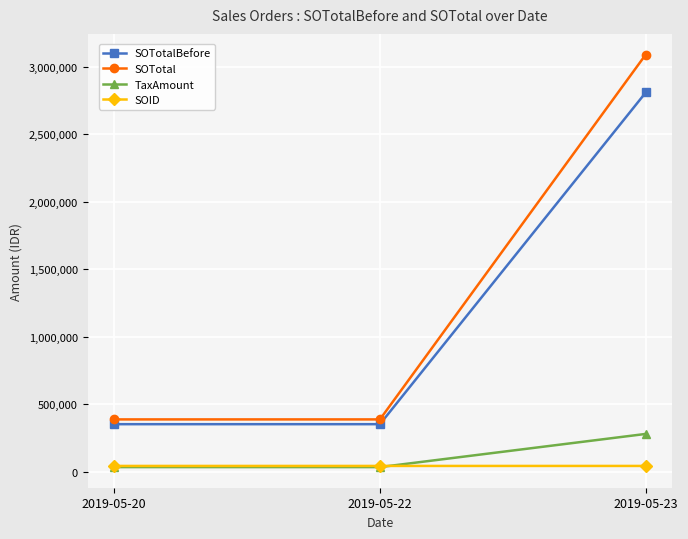

Rank the series by their maximum value, from highest to lowest.

SOTotal, SOTotalBefore, TaxAmount, SOID